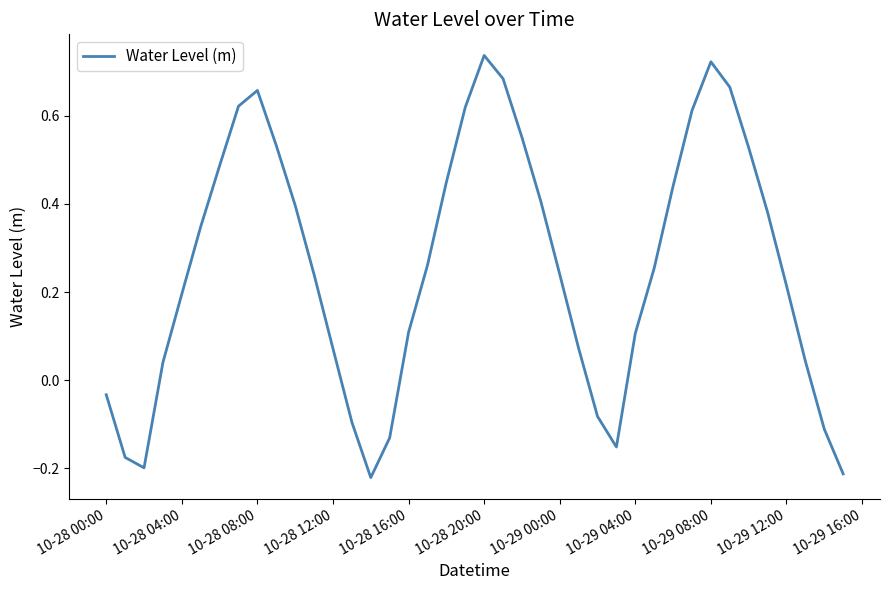

What is the difference between the maximum and minimum values?

1.0